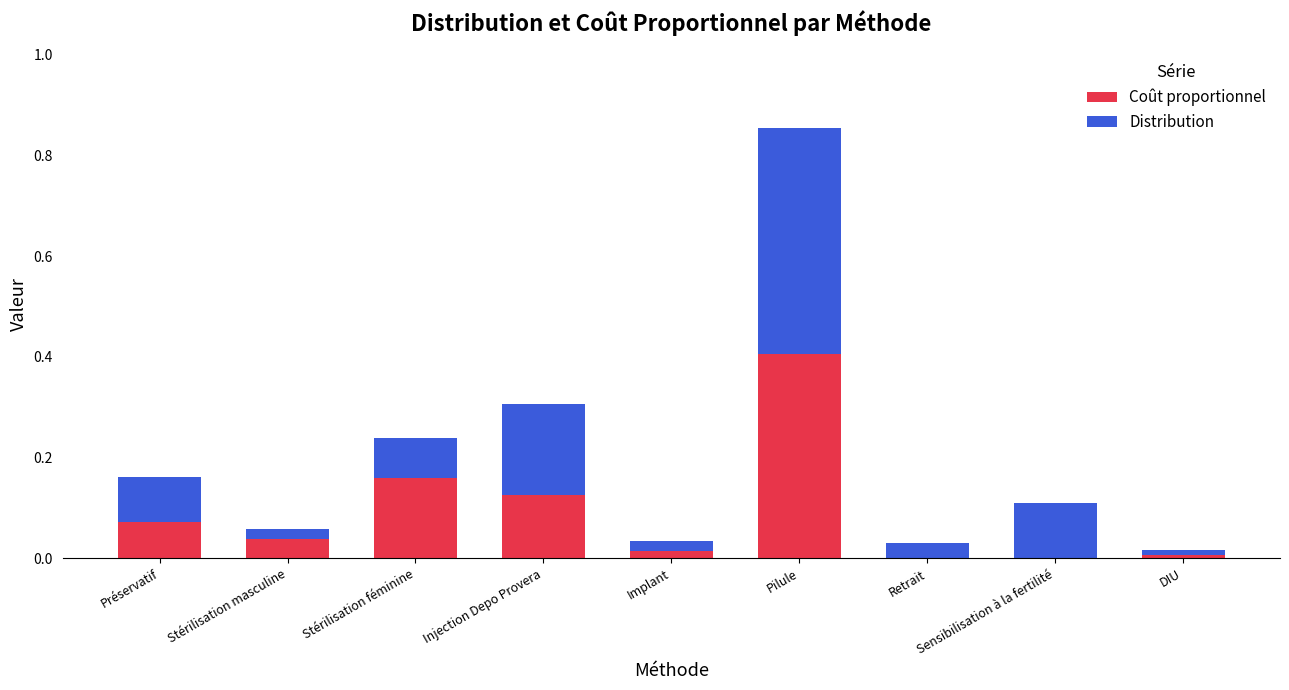

At which category is the sum across all series the highest?

Pilule